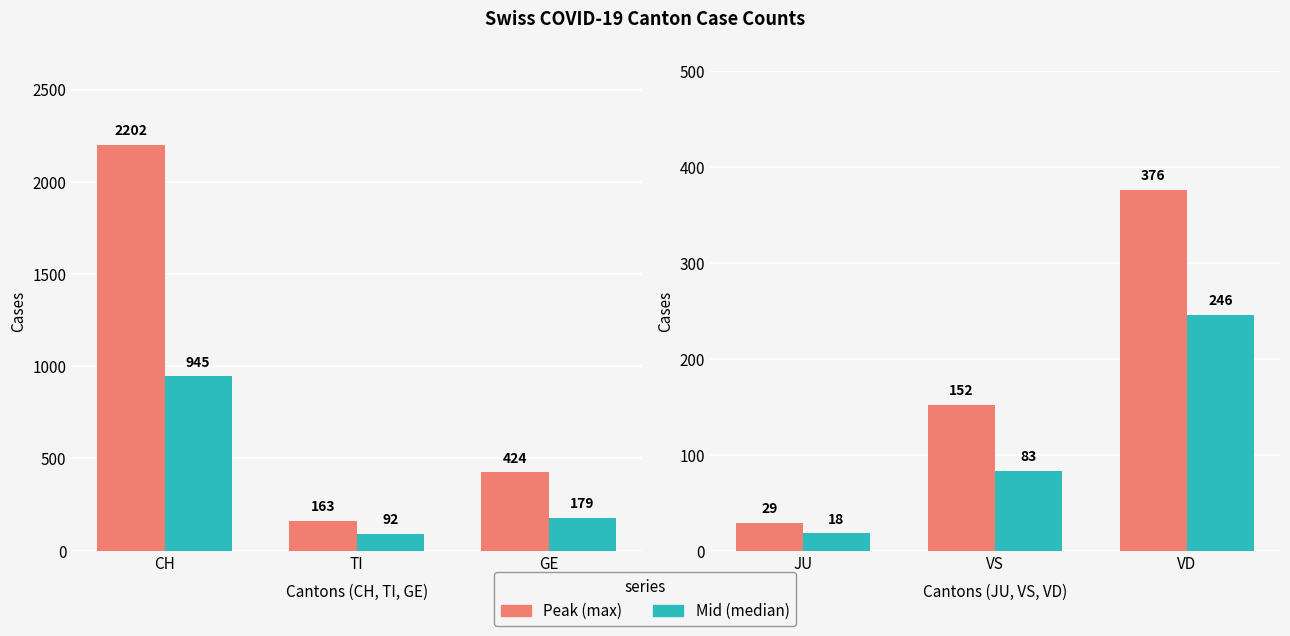

Read the Peak (max) value at VS, to the nearest 50.

150